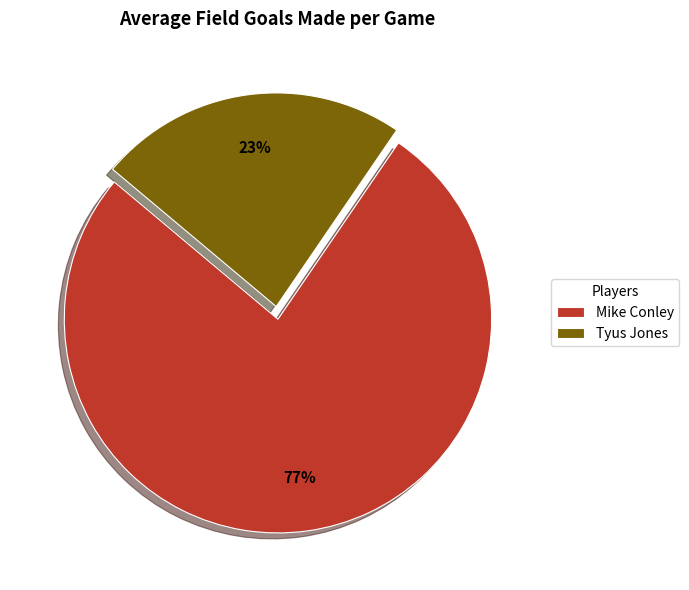

Do Mike Conley and Tyus Jones together represent more than half of the pie?

Yes